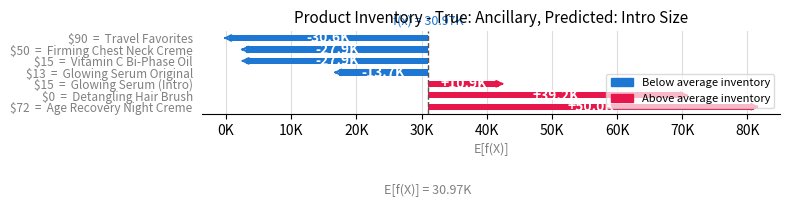

What is the difference between the values at $50 = Firming Chest Neck Creme and $13 = Glowing Serum Original?

14275